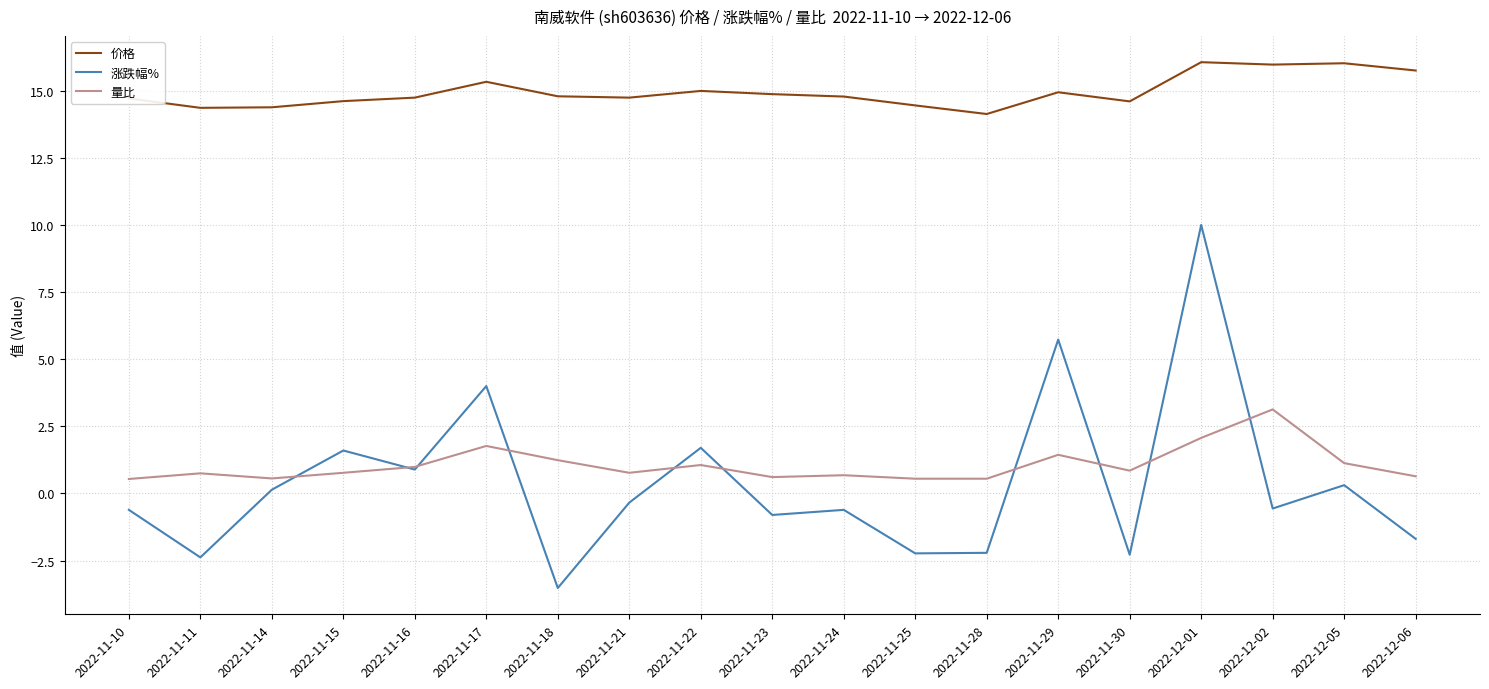

True or false: 涨跌幅% and 价格 cross at least once.

False